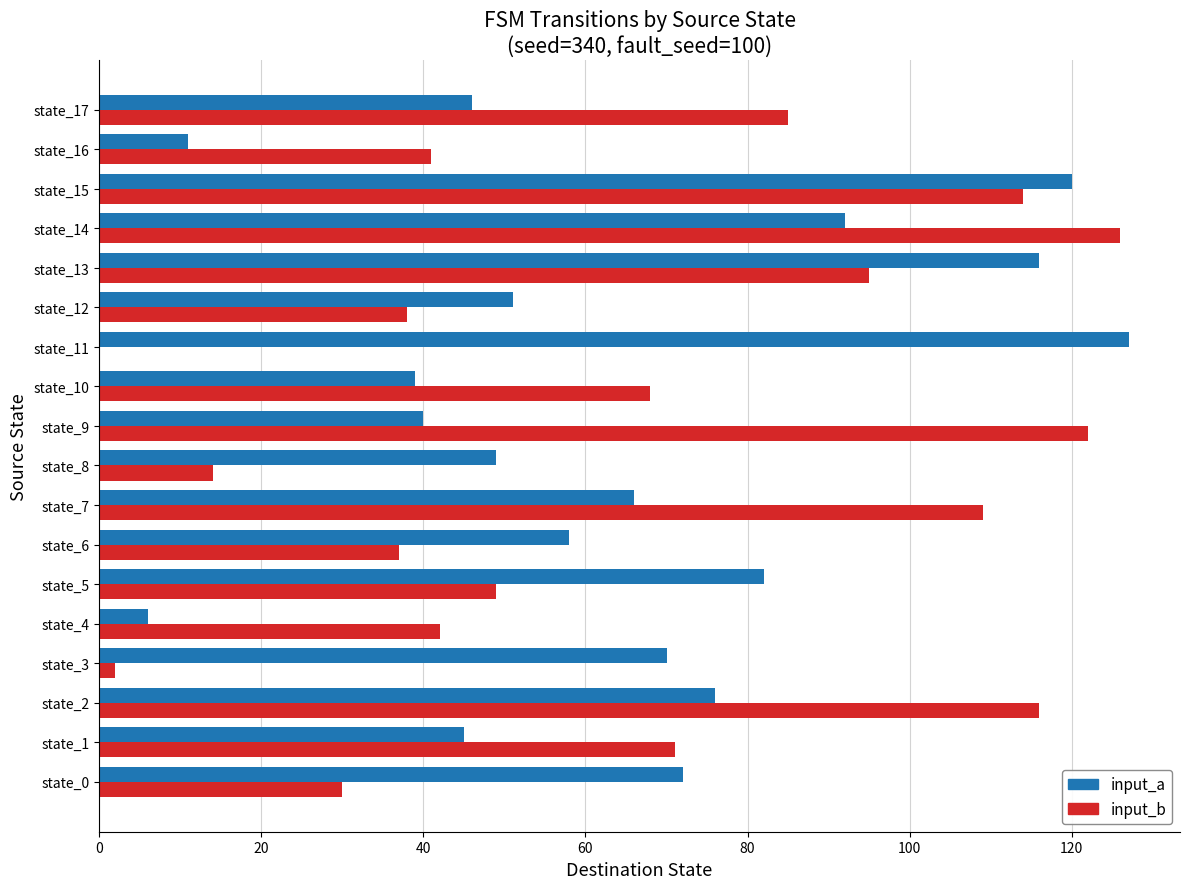

At which category is the sum across all series the highest?

state_15